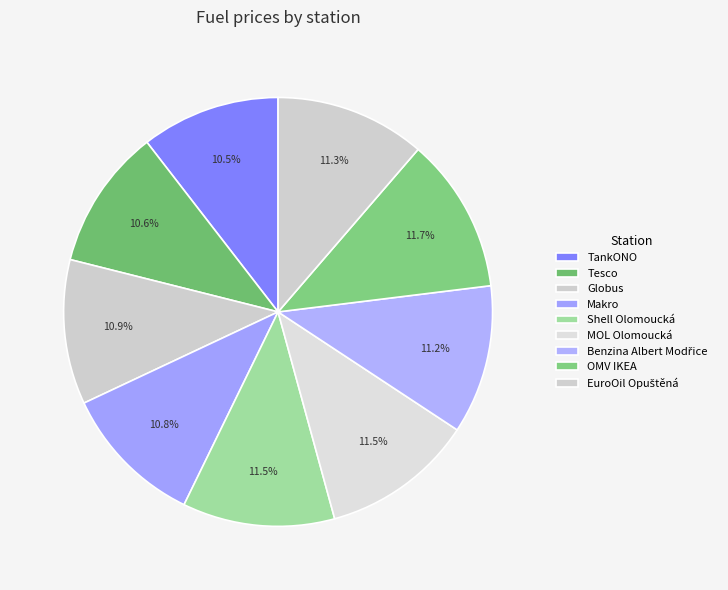

How many slices are in this pie chart?

9